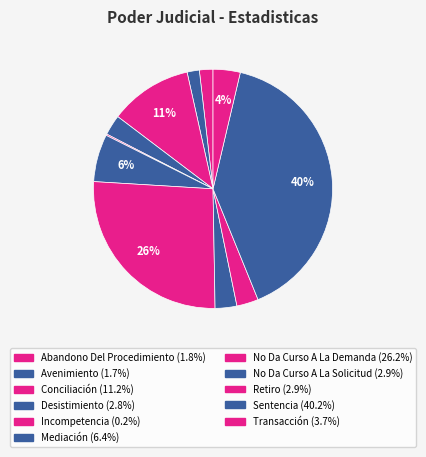

To the nearest percent, what is the difference between the largest and smallest slice percentages?

40%